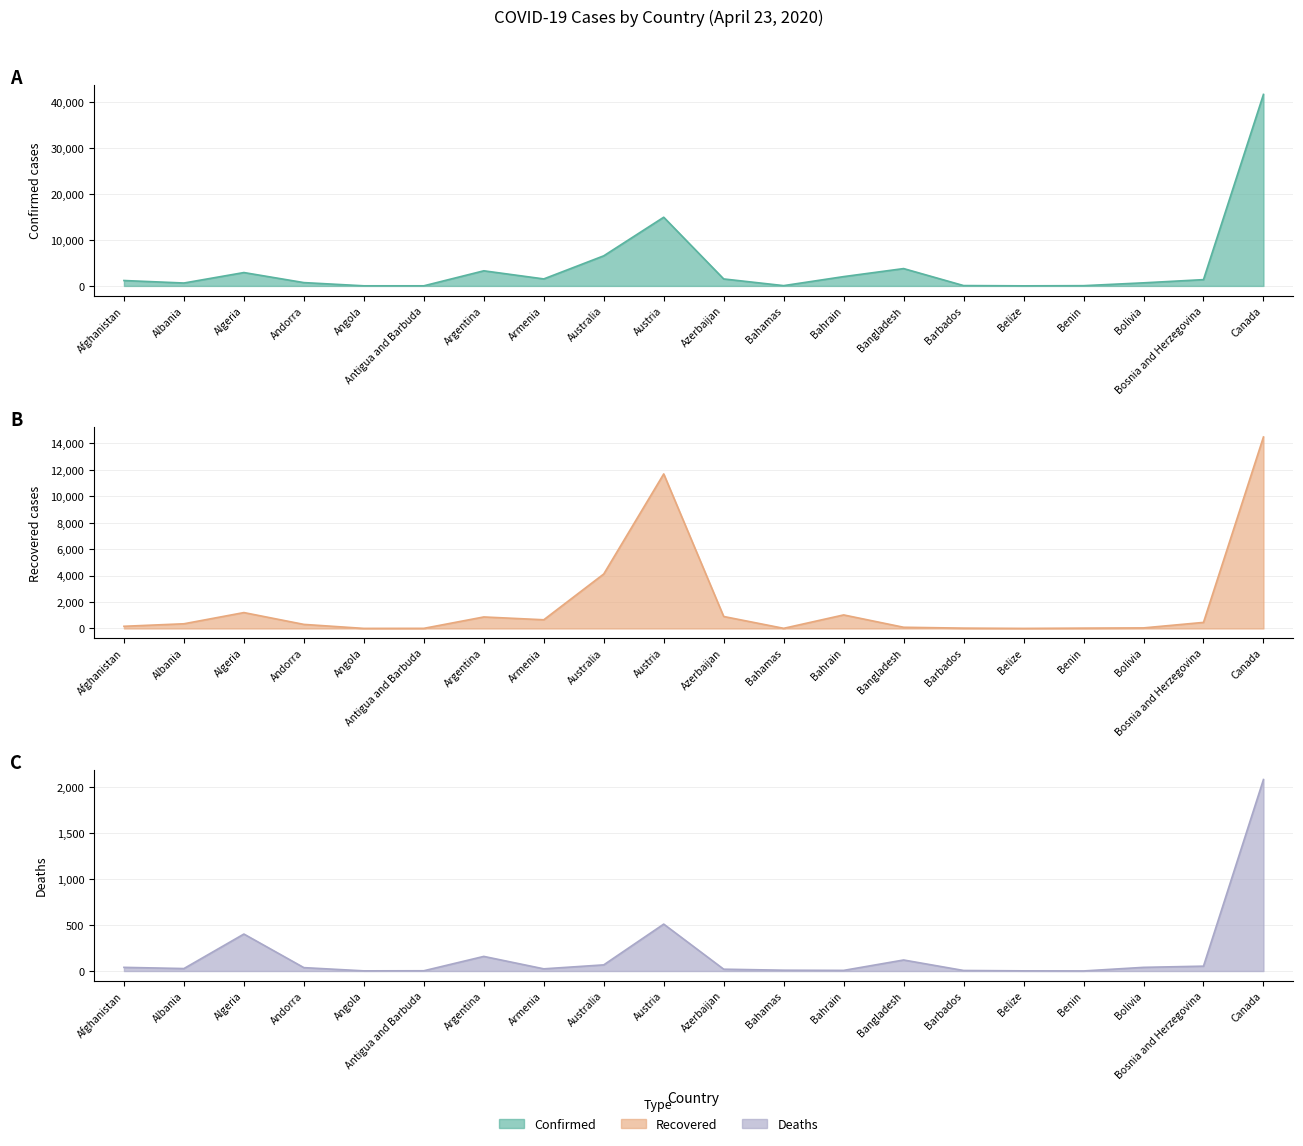

After their last crossing, which series has the higher values: Recovered or Deaths?

Recovered